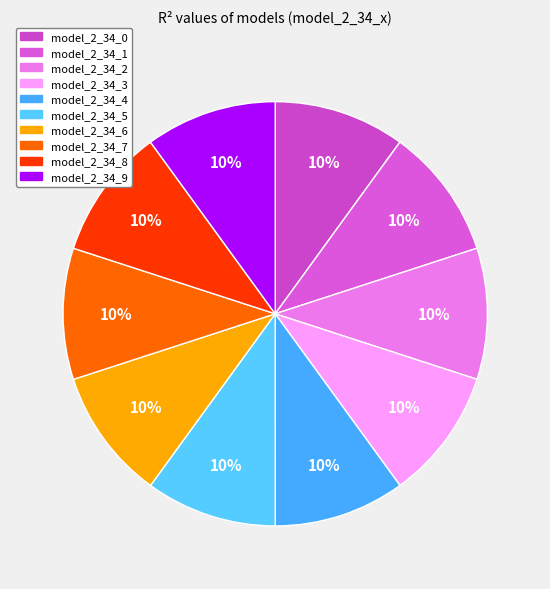

Does any single category account for the majority?

No